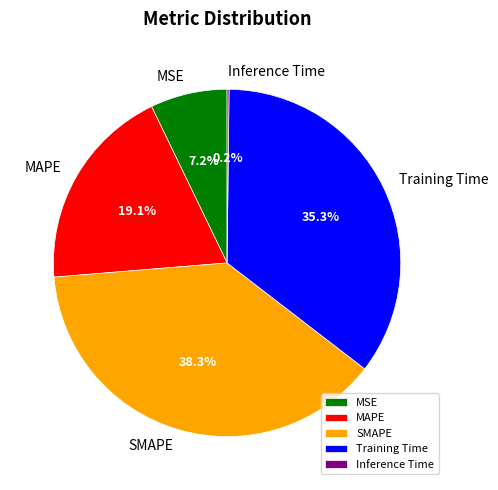

To the nearest percent, what is the average slice percentage?

20%